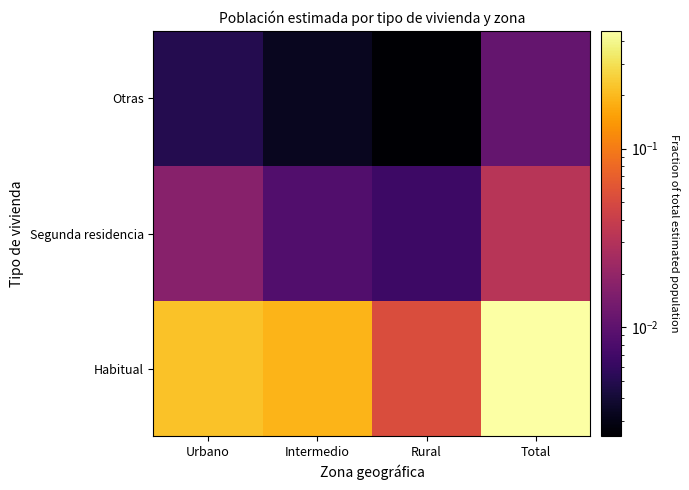

At how many categories does at least one series exceed 0?

4